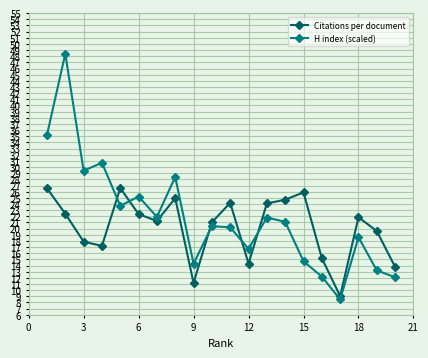

Which series has the largest range (max minus min)?

H index (scaled)